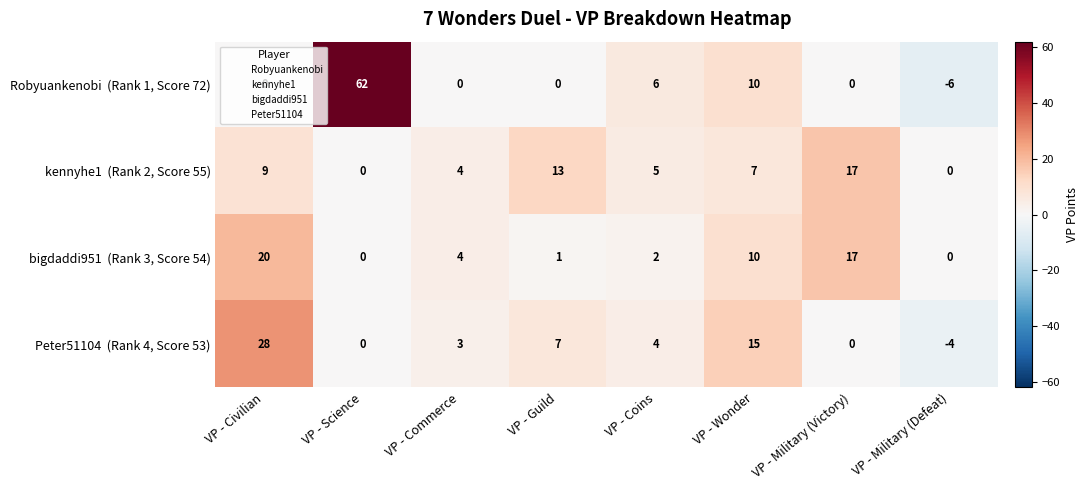

What is the maximum value shown in the chart?

62